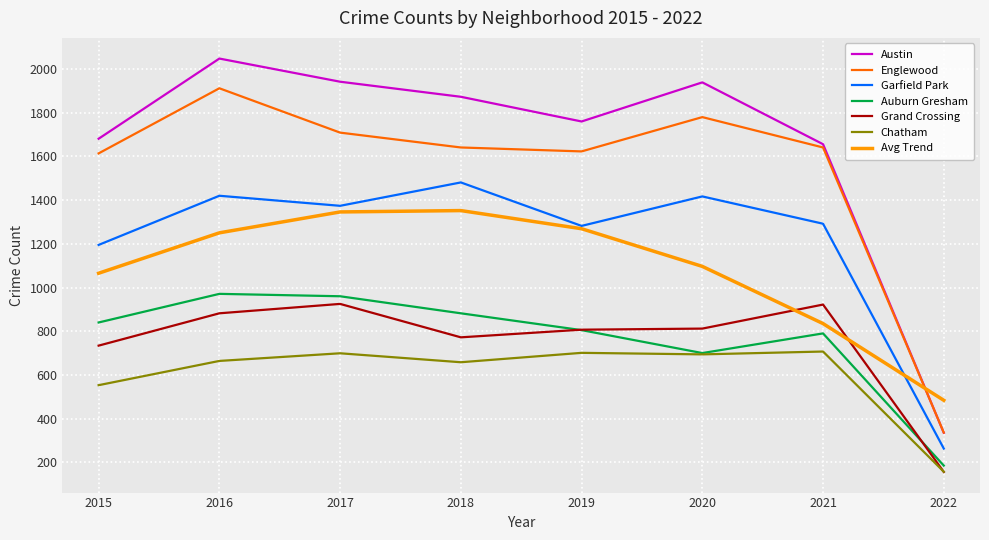

At which label does Austin first exceed 1873?

2016